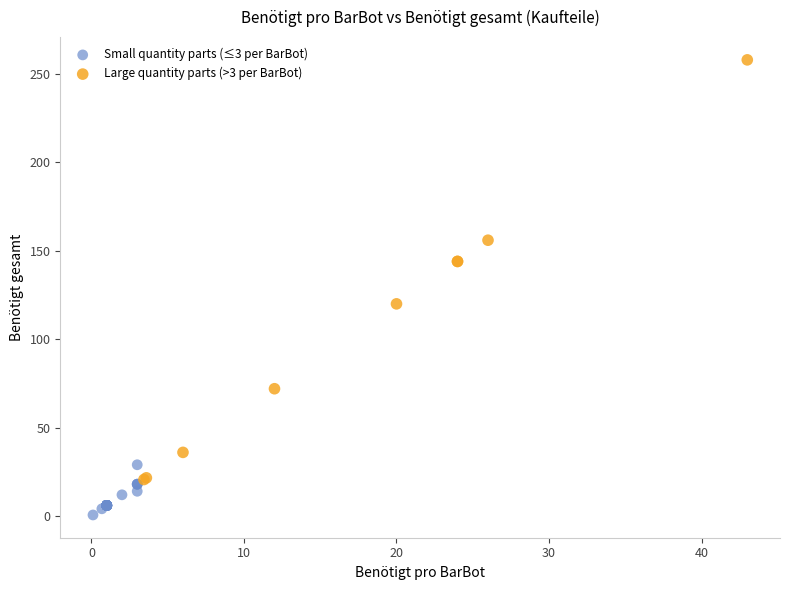

Which series reaches the maximum Y coordinate?

Large quantity parts (>3 per BarBot)